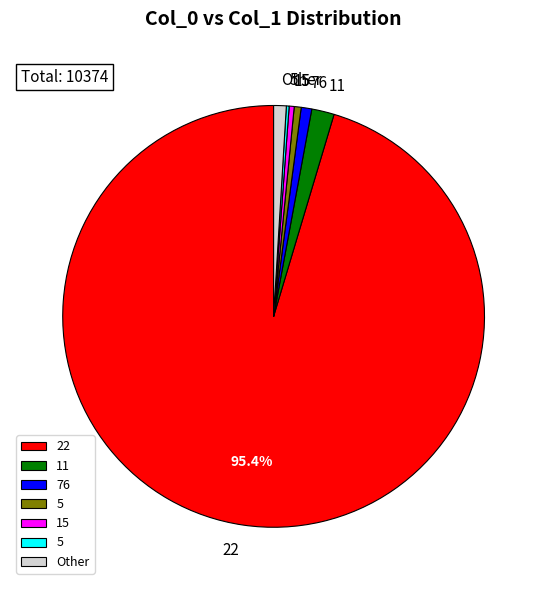

Does any single category account for the majority?

Yes